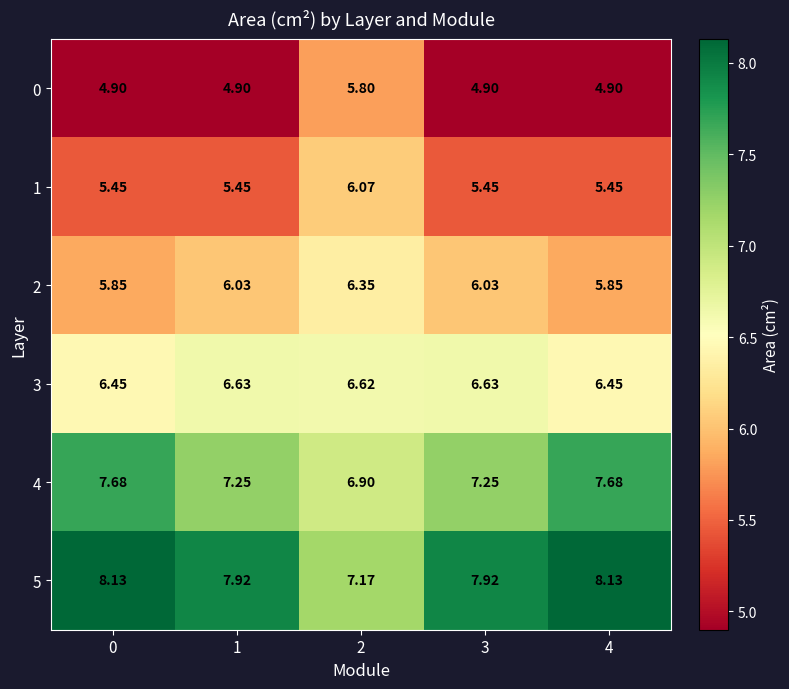

Is the value of 0 at 1 greater than the value of 2 at 4?

No